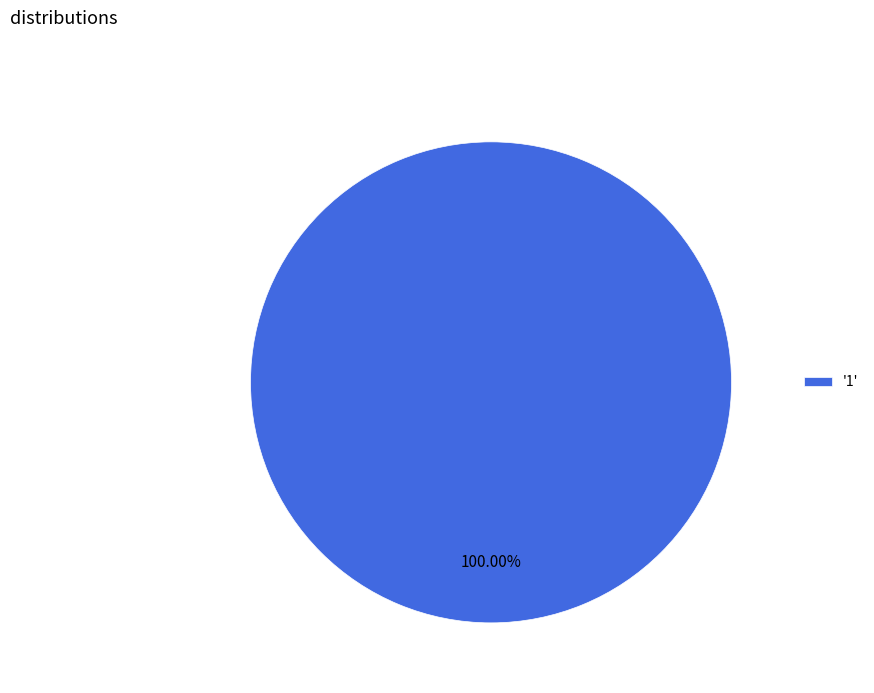

Count the number of slices in the pie.

1